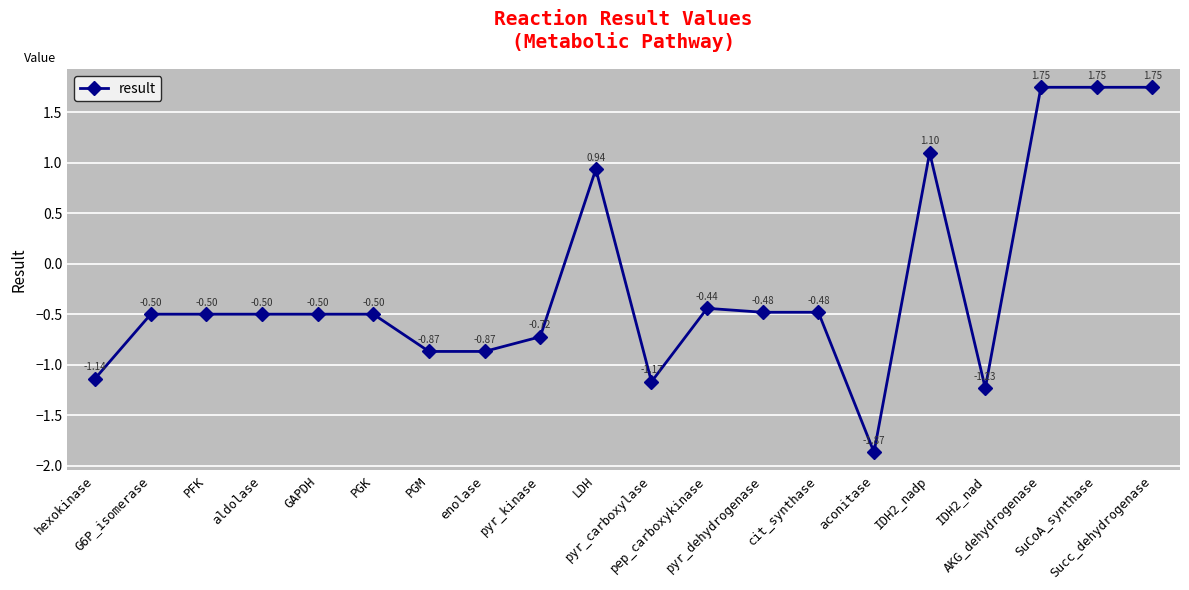

What is the change in value from G6P_isomerase to pyr_kinase?

-0.2